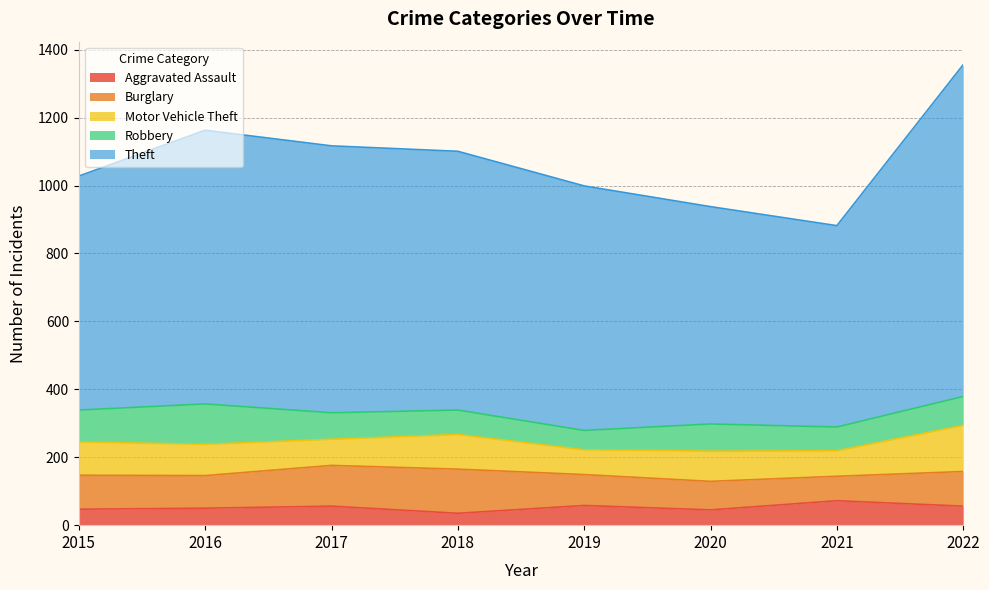

Does the chart display data point markers on the line(s)?

No